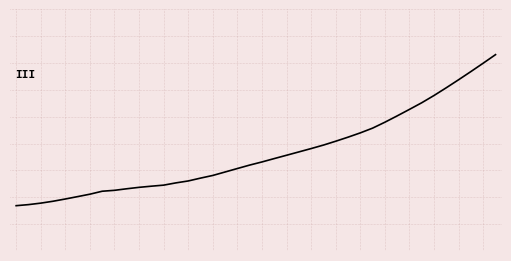

List the labels in order of value, largest first.

39, 38, 37, 36, 35, 34, 33, 32, 31, 30, 29, 28, 27, 26, 25, 24, 23, 22, 21, 20, 19, 18, 17, 16, 15, 14, 13, 12, 11, 10, 9, 8, 7, 6, 5, 4, 3, 2, 1, 0